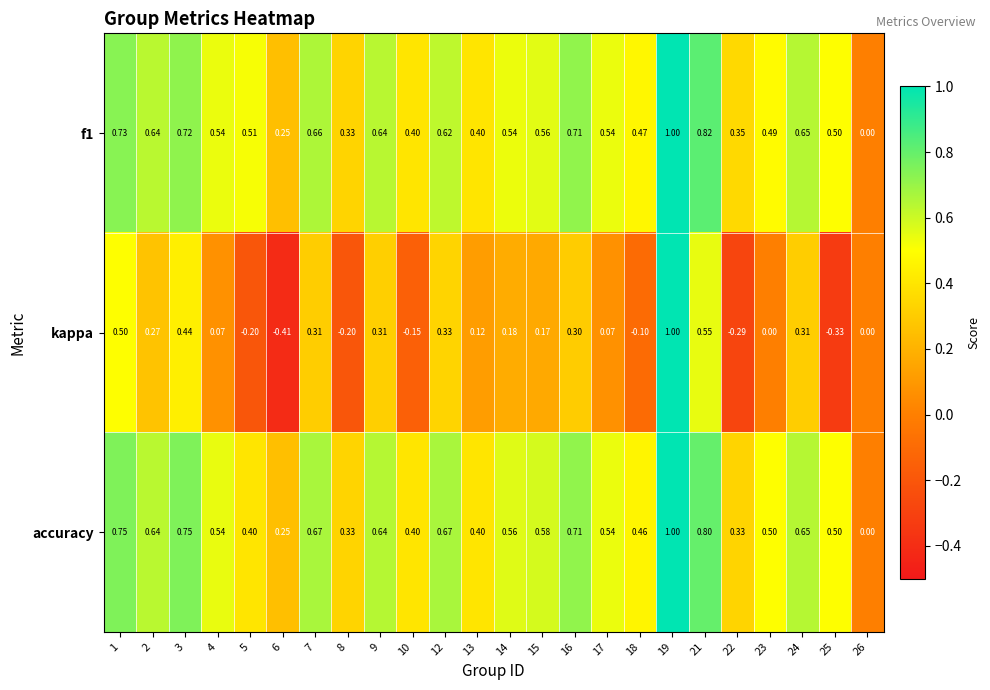

Count the number of categories in the chart.

24